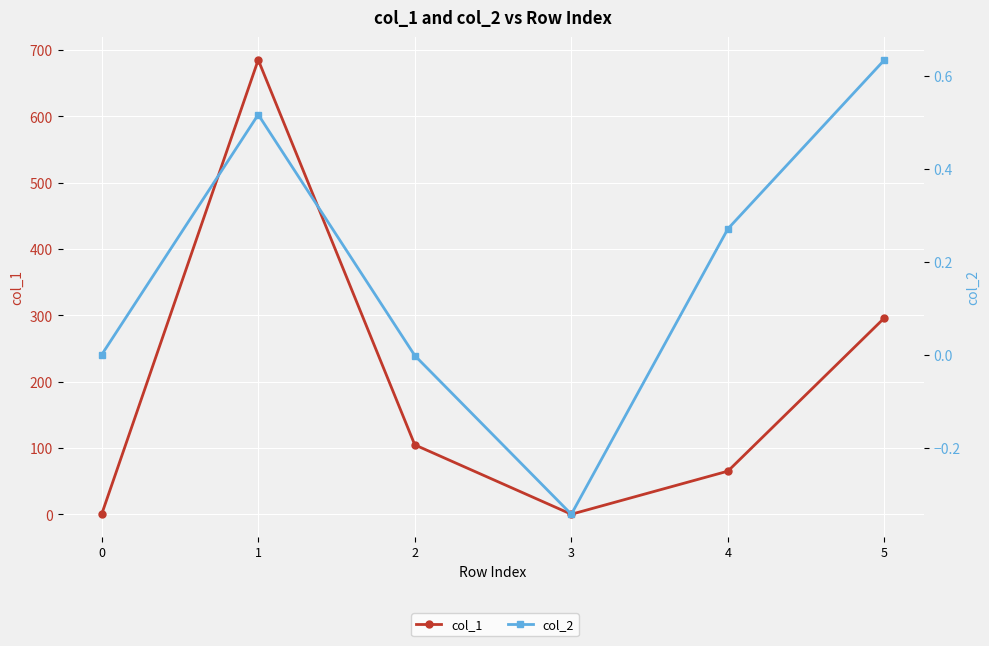

What is the difference between the maximum and minimum values in the col_1 series?

685.1